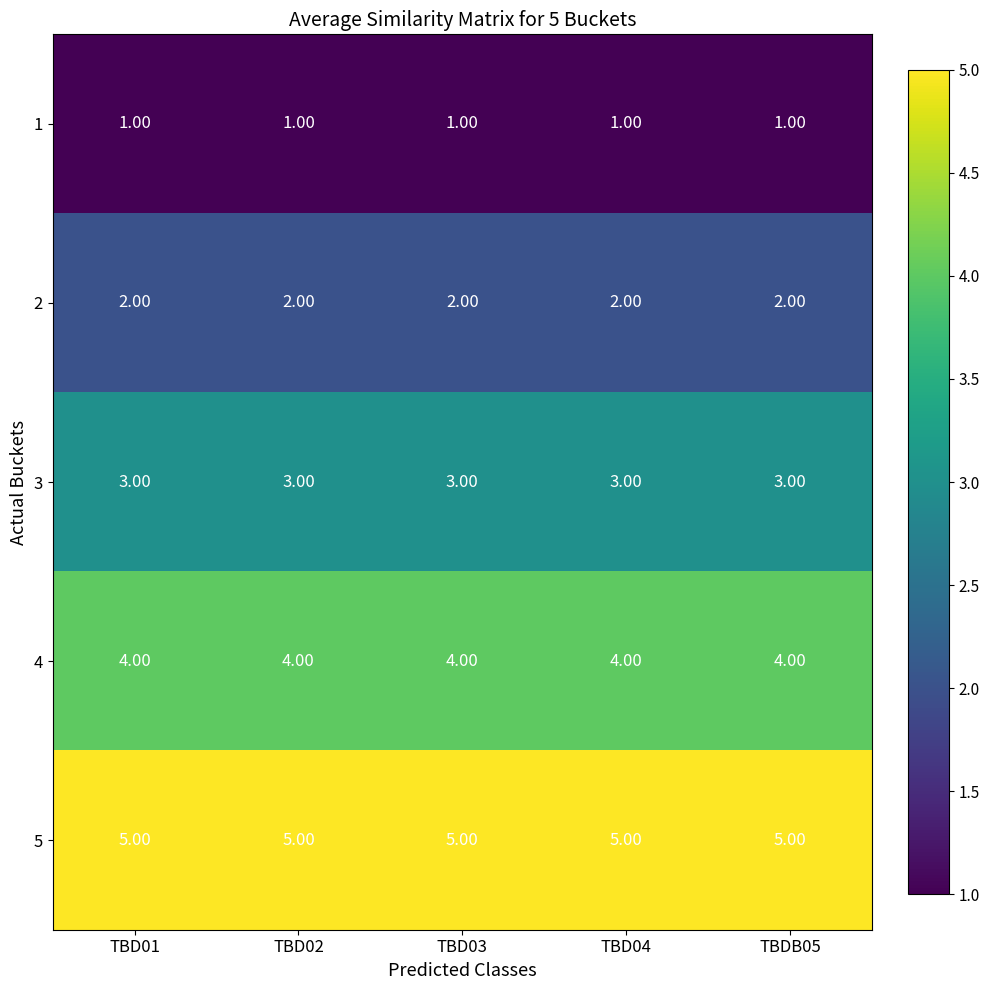

Rank the series by their maximum value, from highest to lowest.

5, 4, 3, 2, 1